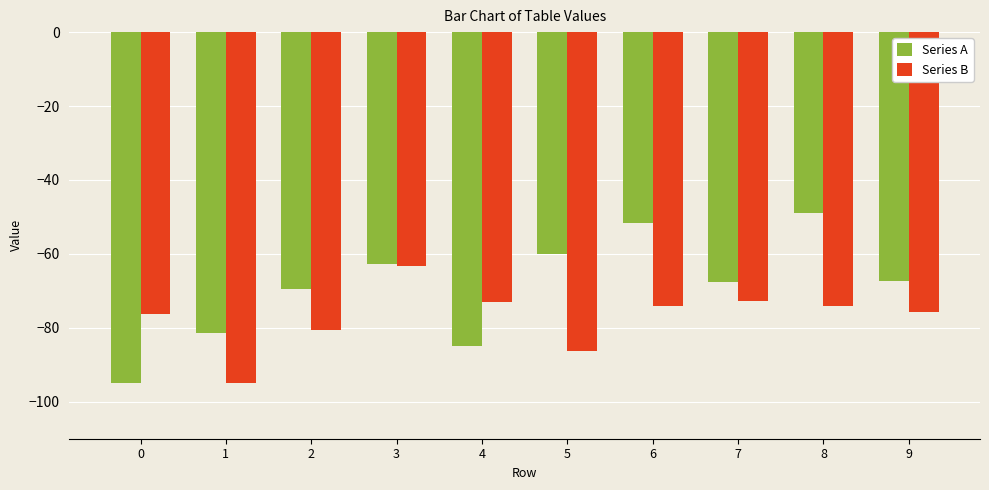

What are all the series names shown in the legend?

Series A, Series B